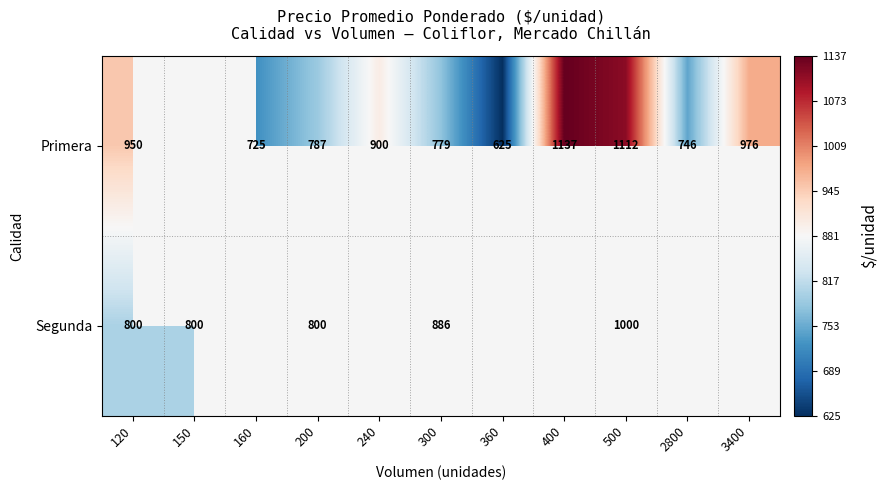

What is the sum of the Primera values at 2800 and 400?

1883